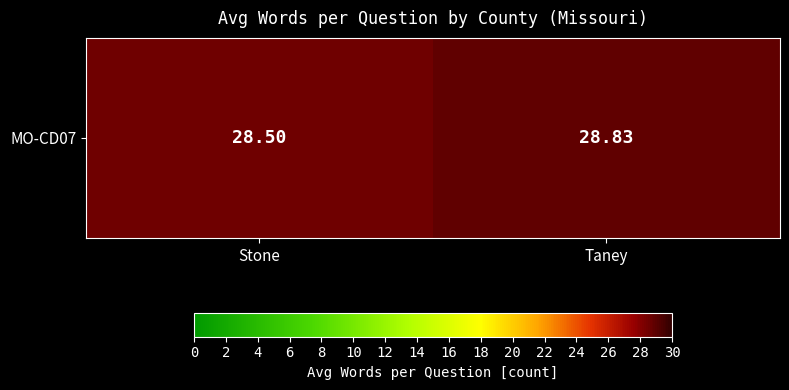

List the labels in order of value, smallest first.

Stone, Taney